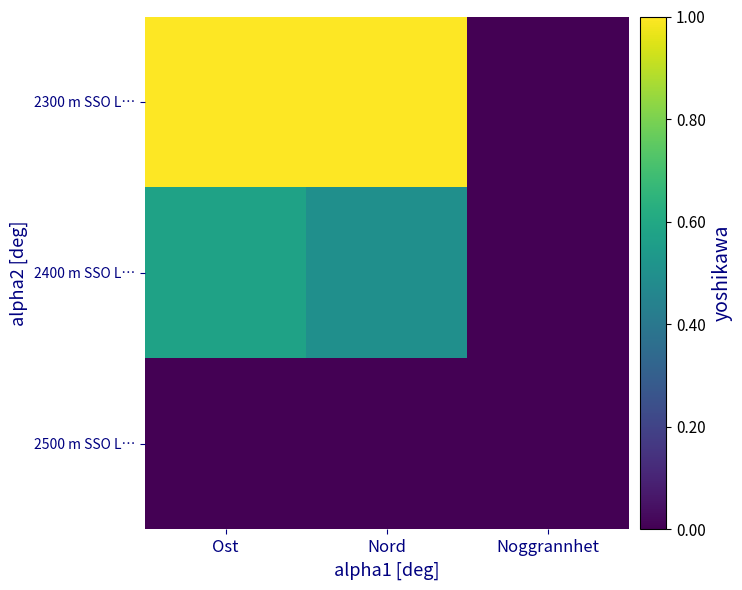

Rank the series at Ost from lowest to highest value.

2500 m SSO L…, 2400 m SSO L…, 2300 m SSO L…